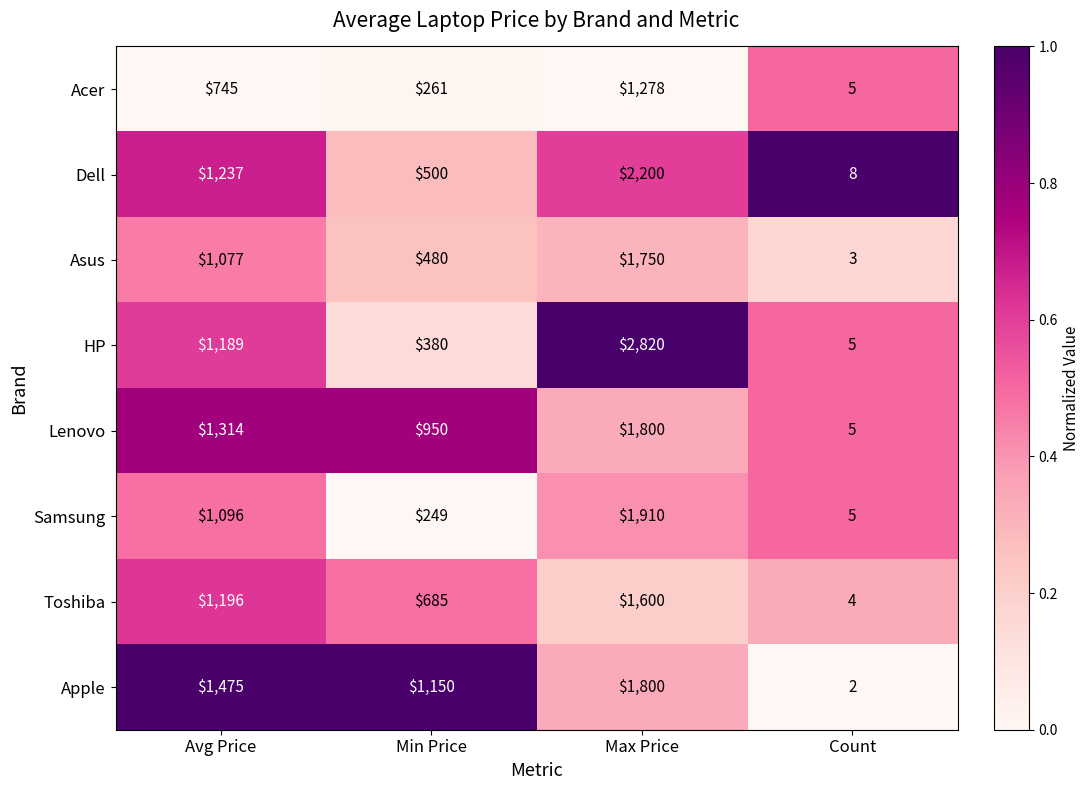

Count the Apple values in the range 1150 to 1800.

3